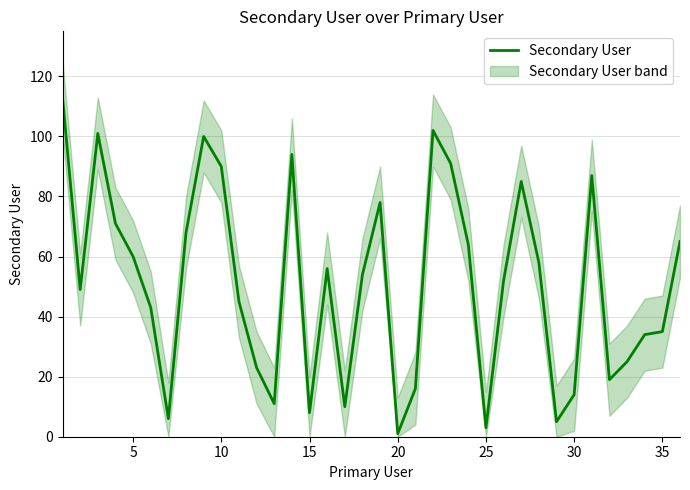

The Secondary User series shows 1 at 20. True or false?

True